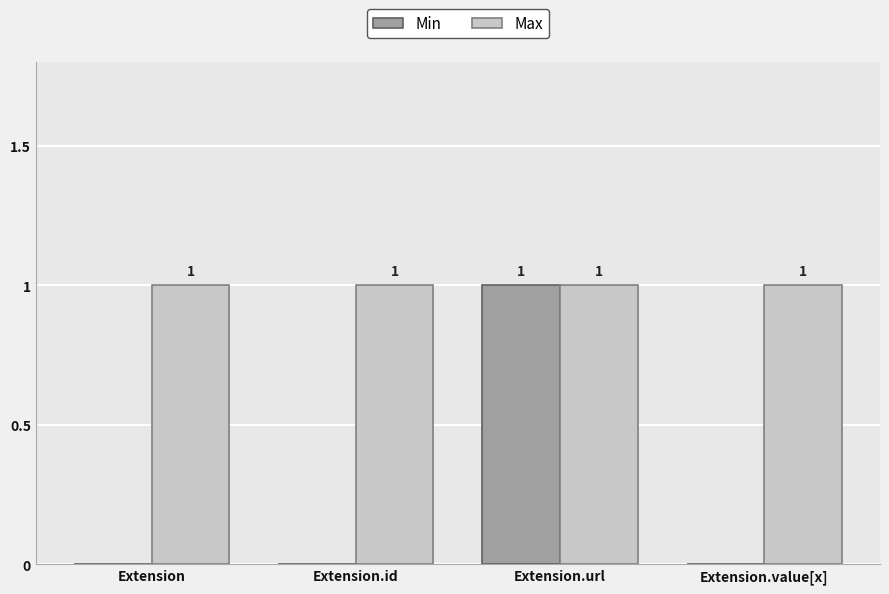

Which series has the largest range (max minus min)?

Min